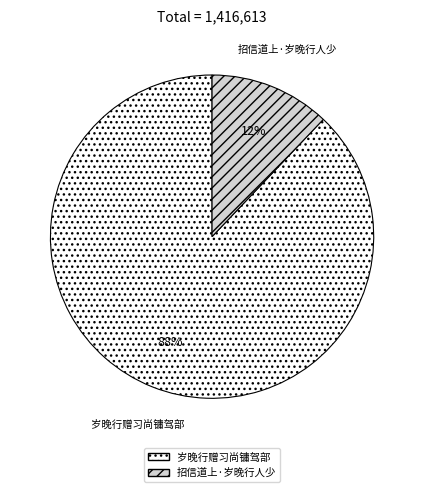

How many segments does this pie chart have?

2